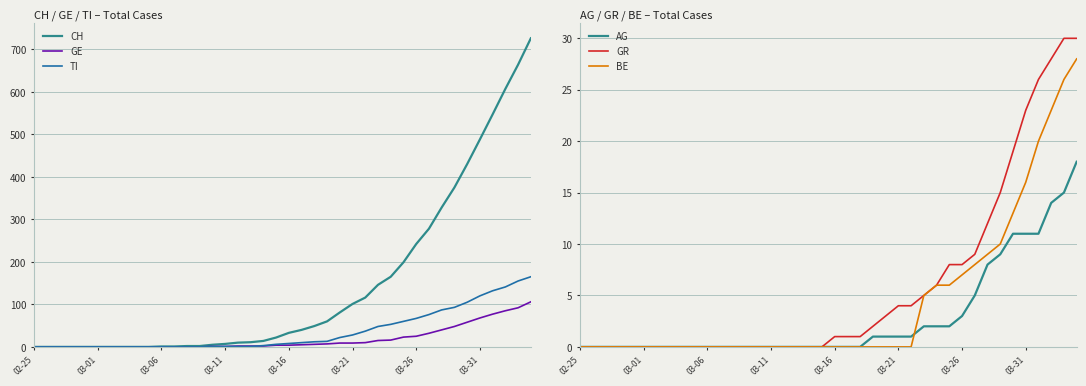

How many series are shown in this chart?

6